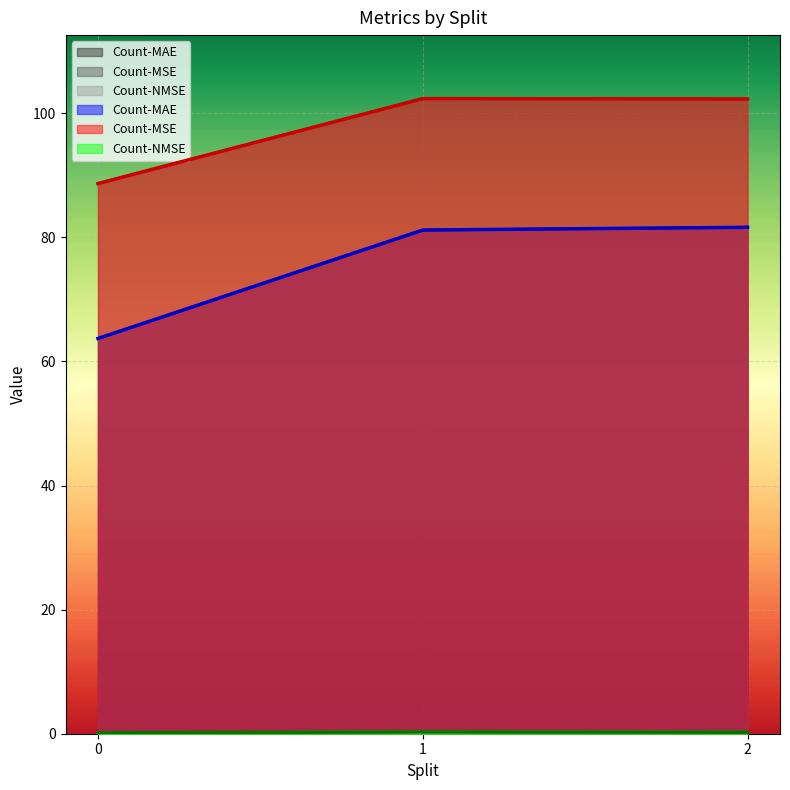

Which series changed the most between 0 and 1?

Count-MAE